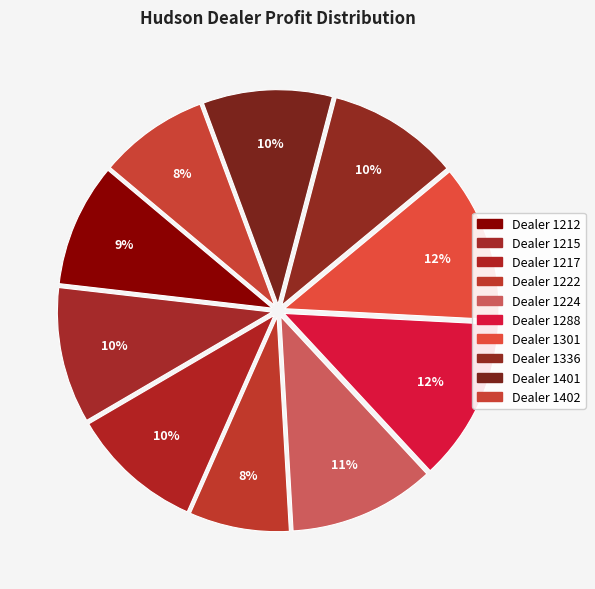

Count the number of slices in the pie.

10